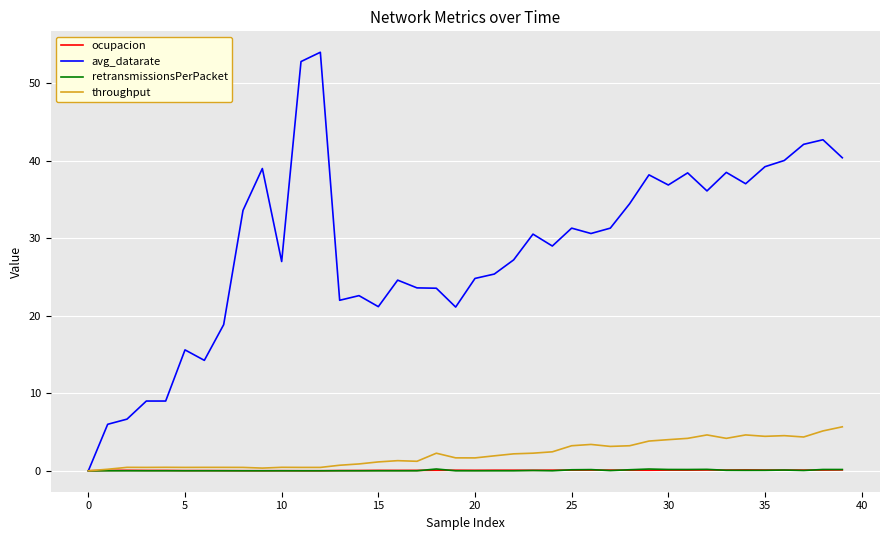

Which series has the largest range (max minus min)?

avg_datarate